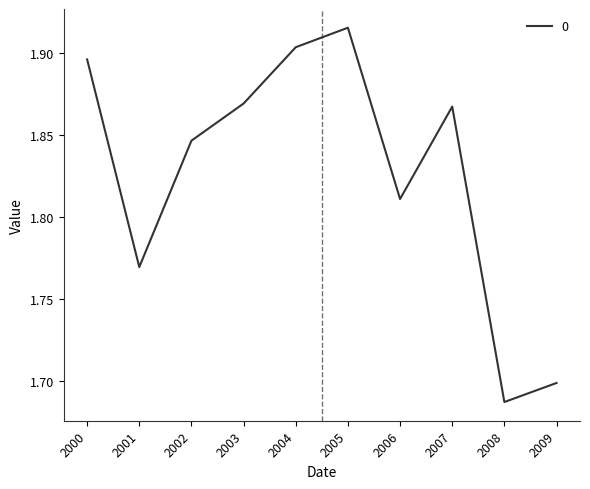

True or false: the data shows 0.7 at 2005.

False